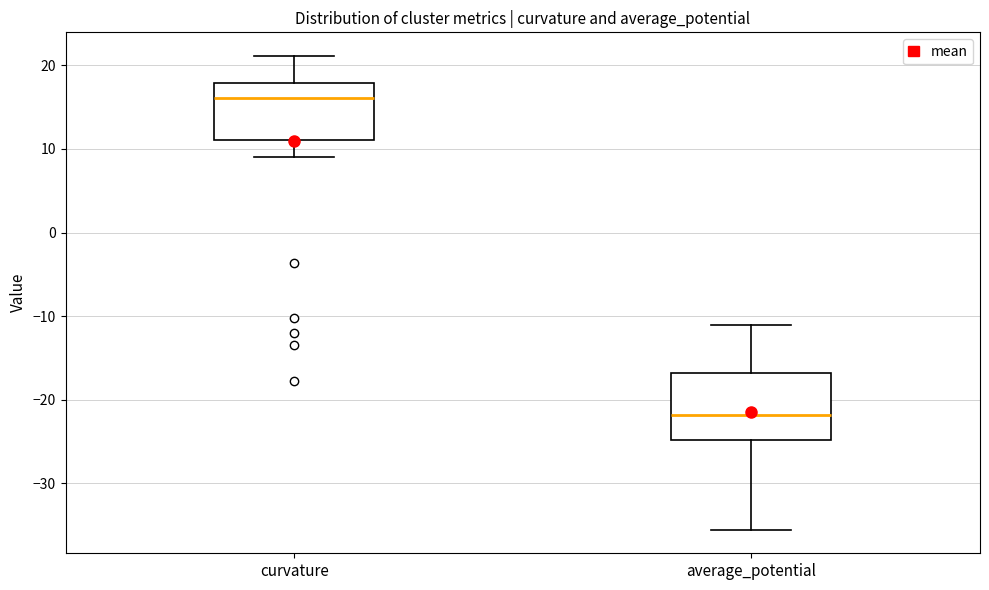

Which box has the highest median line?

curvature